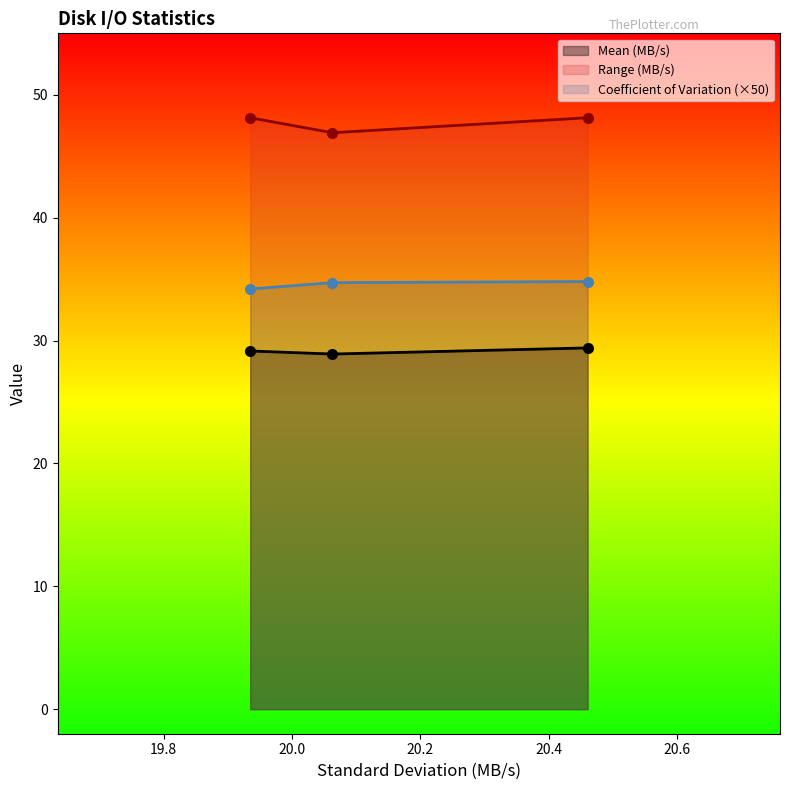

What is the lowest value of the Mean (MB/s) series?

28.9